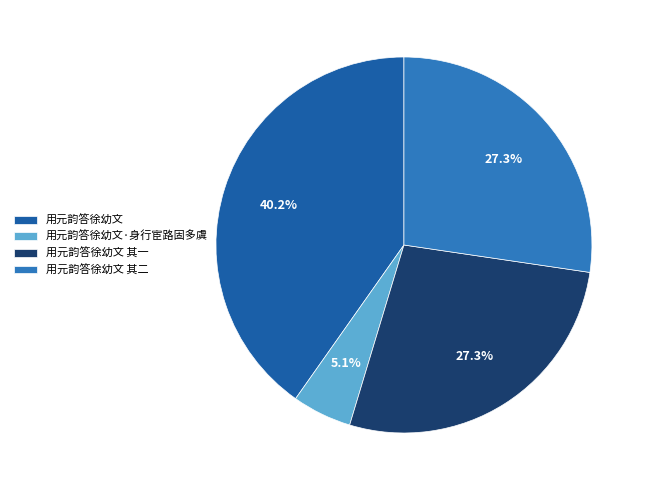

Is 用元韵答徐幼文 其一 the majority of the pie?

No